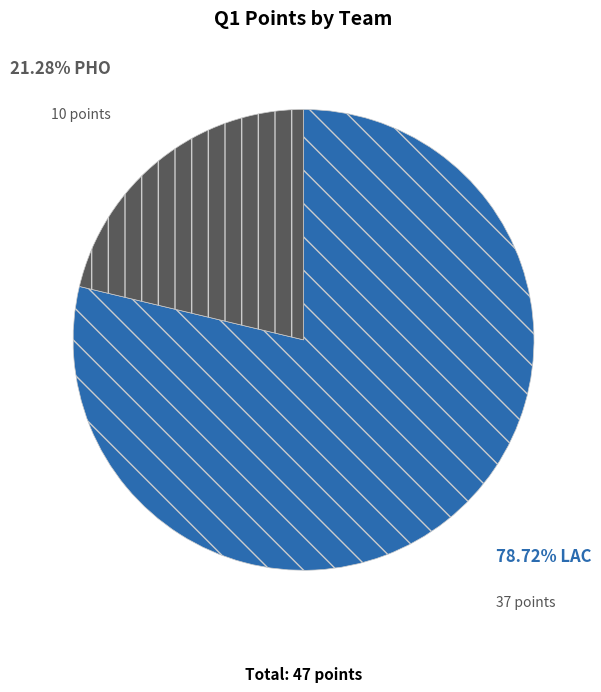

Is there any slice that represents more than half of the pie?

Yes